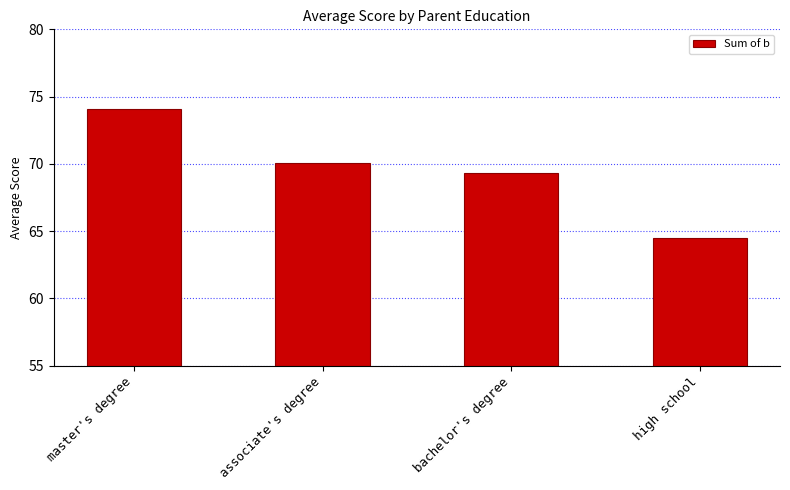

At which label does the data first exceed 70?

master's degree